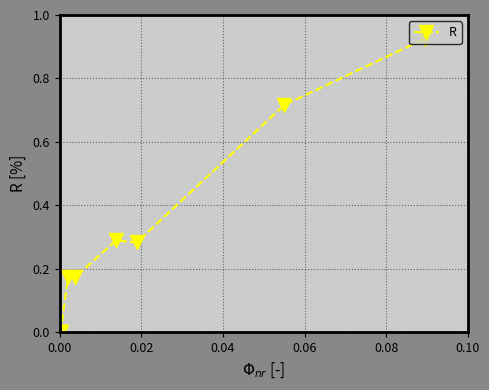

What is the sum of all values?

2.6